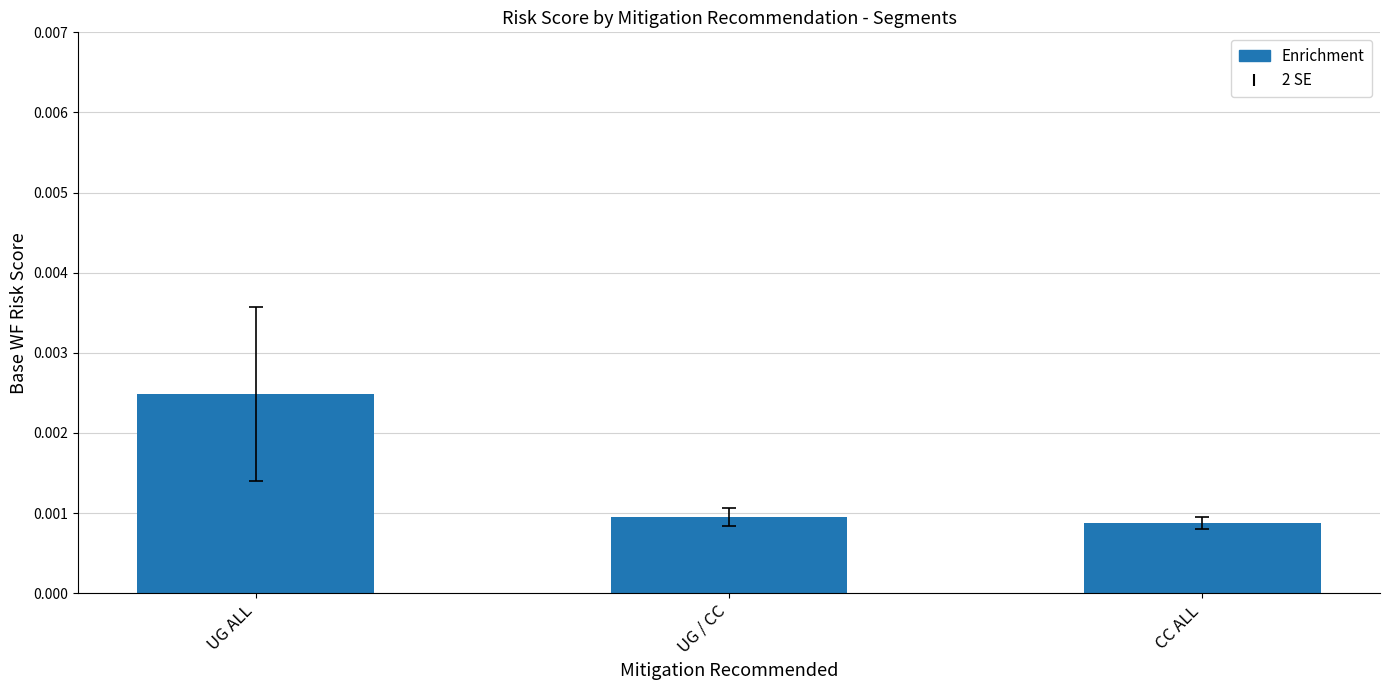

Which has a higher value, UG ALL or UG / CC?

UG ALL